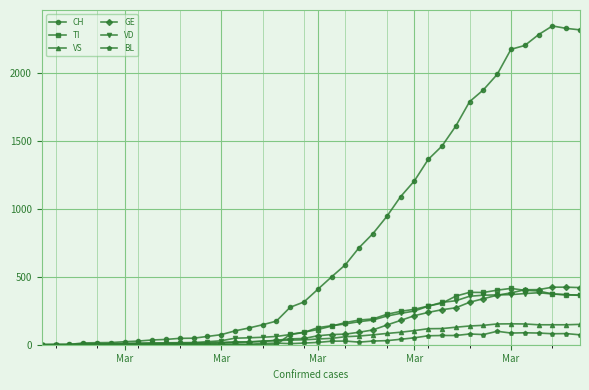

What is the maximum value for VS?

154